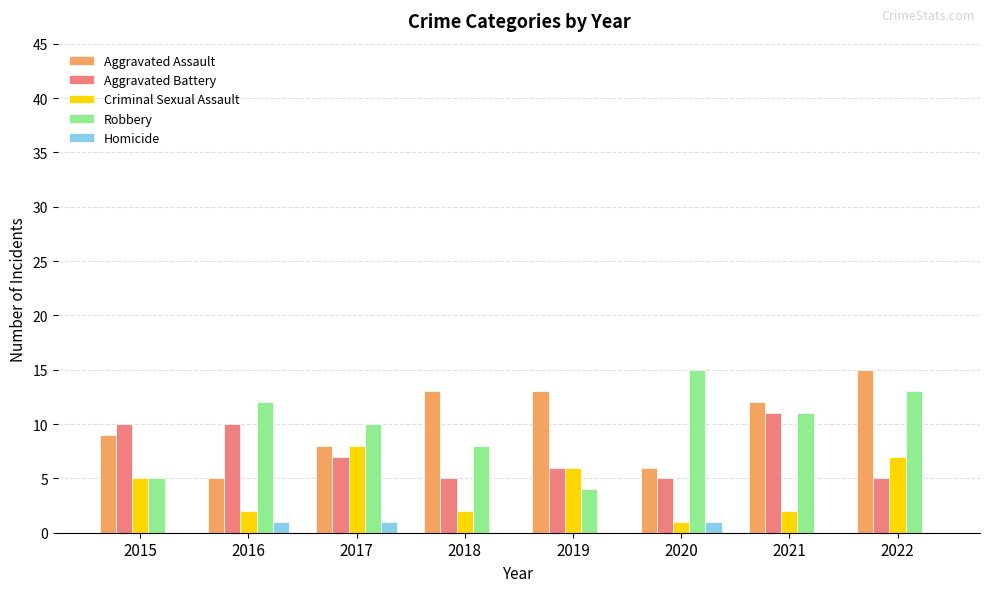

True or false: Criminal Sexual Assault has a value of 2 at 2019.

False